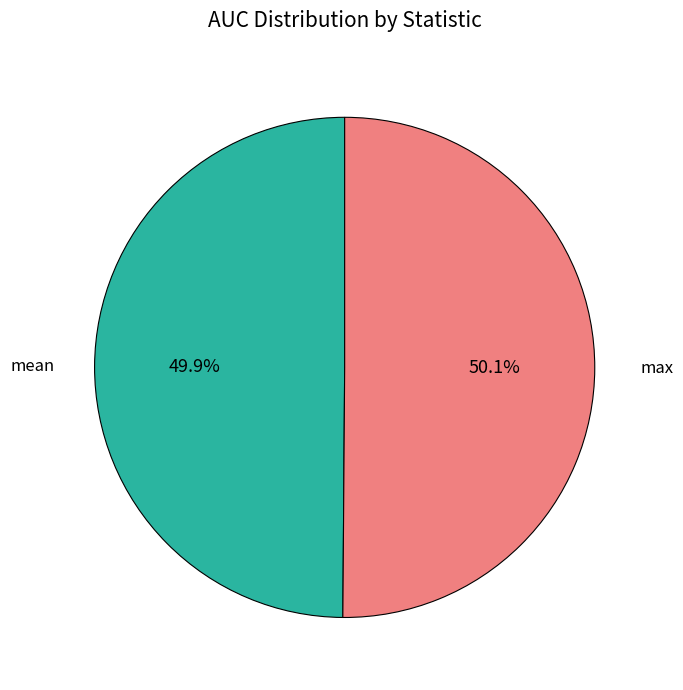

To the nearest percent, what percentage of the pie is max?

50%